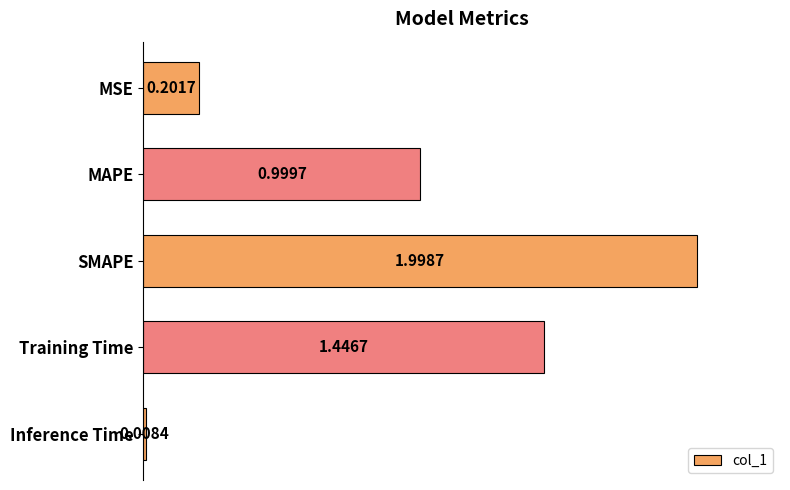

Count the number of data series in this chart.

1